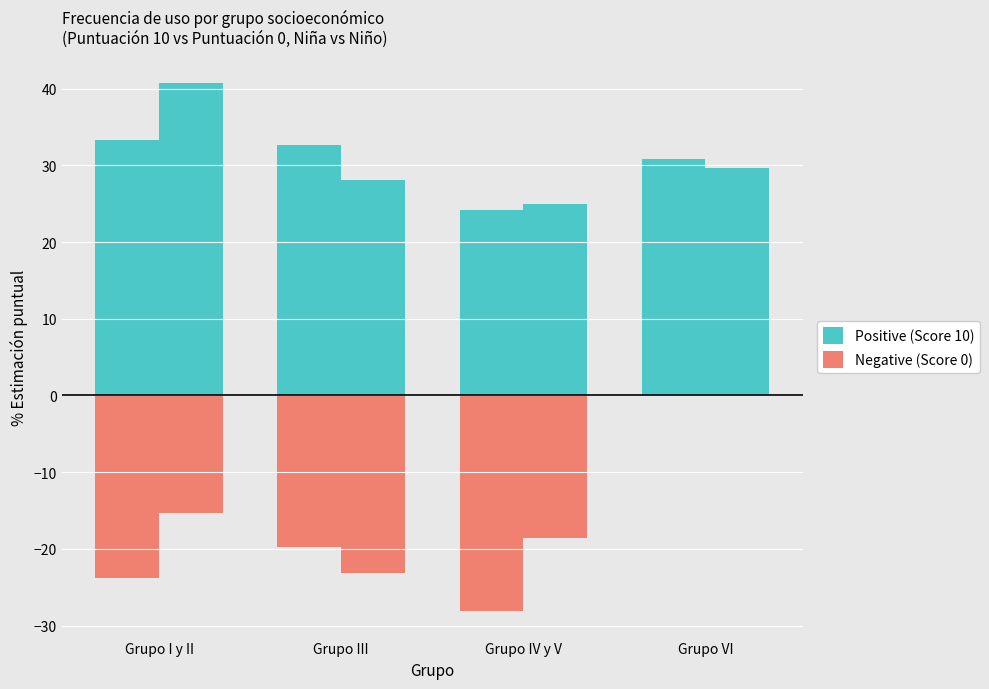

Are the bars horizontal?

No